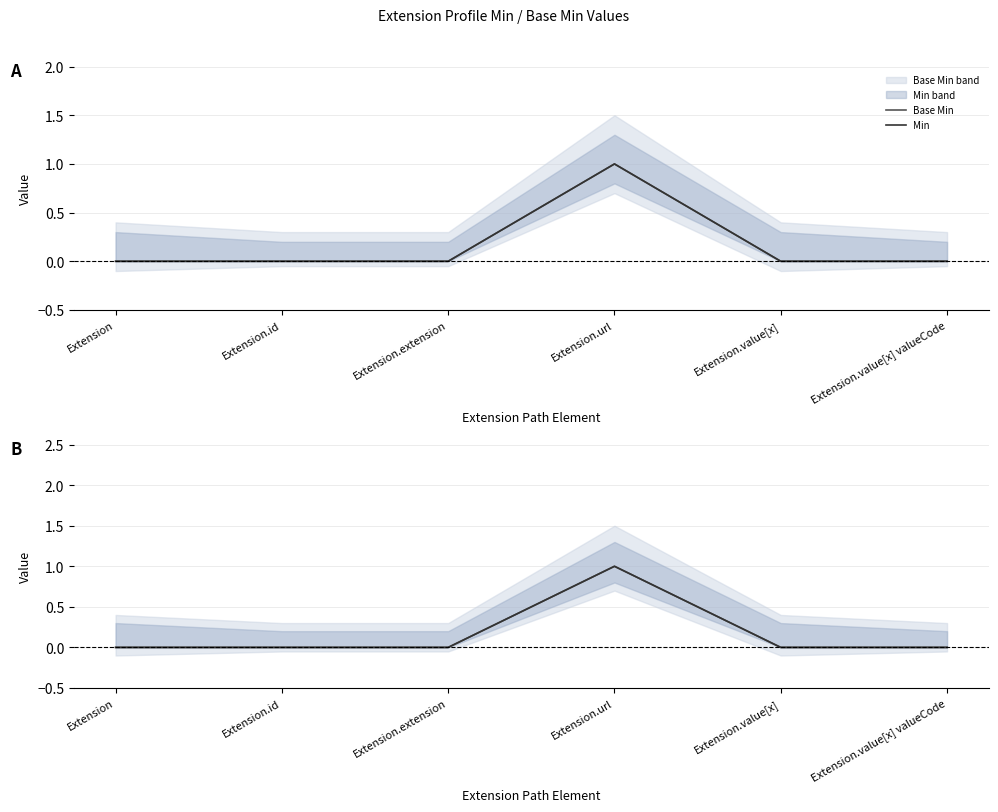

What position from the right is Extension.id?

5